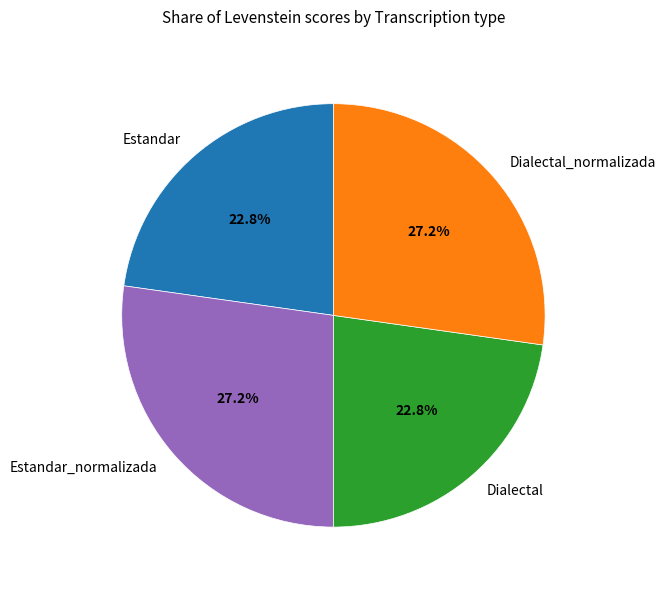

Approximately how many times larger is the value at Estandar_normalizada compared to Dialectal?

1.2